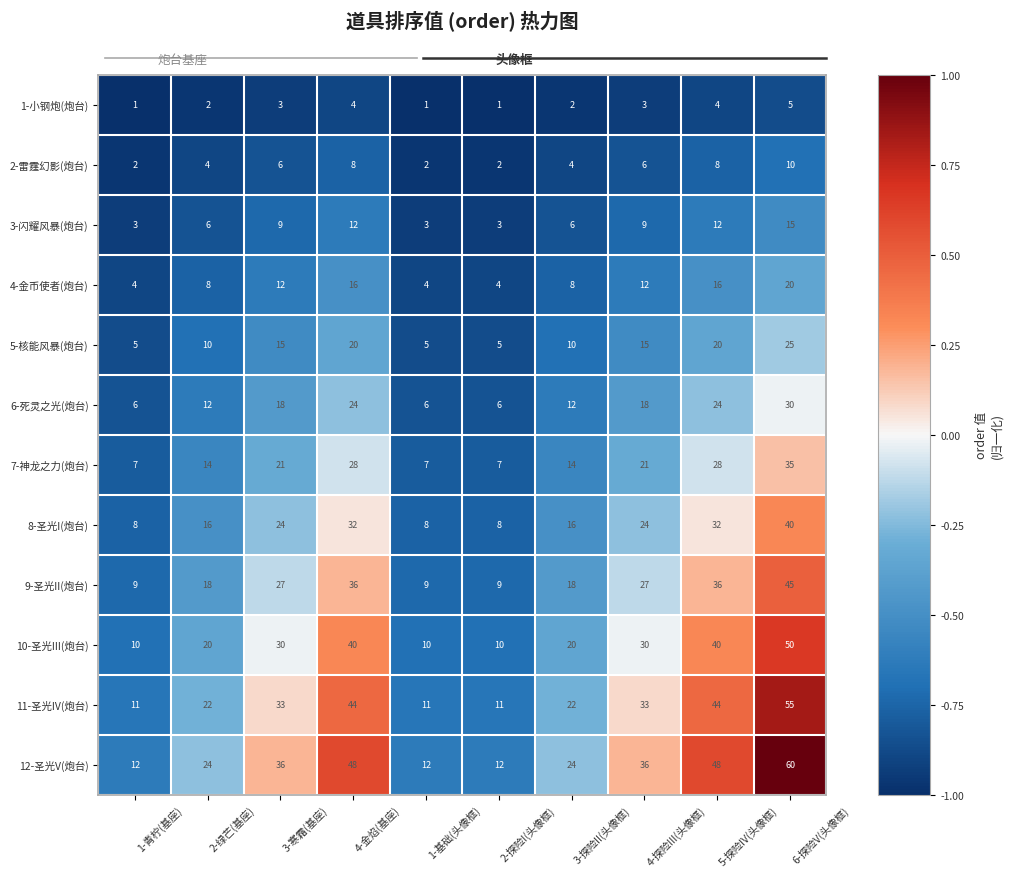

What is the minimum value for 5-核能风暴(炮台)?

-0.9